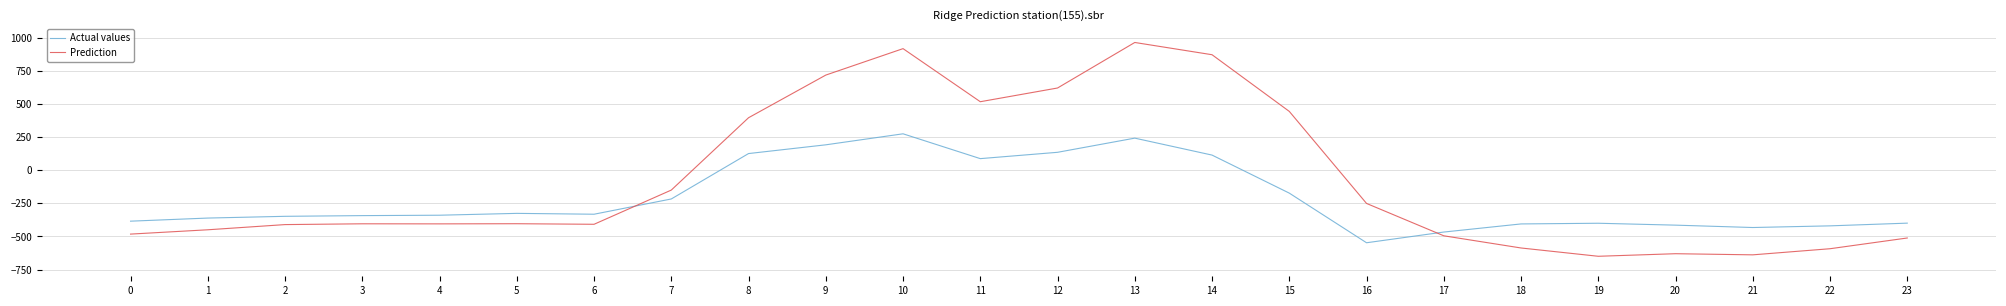

Where is Actual values nearest to the value -136?

15